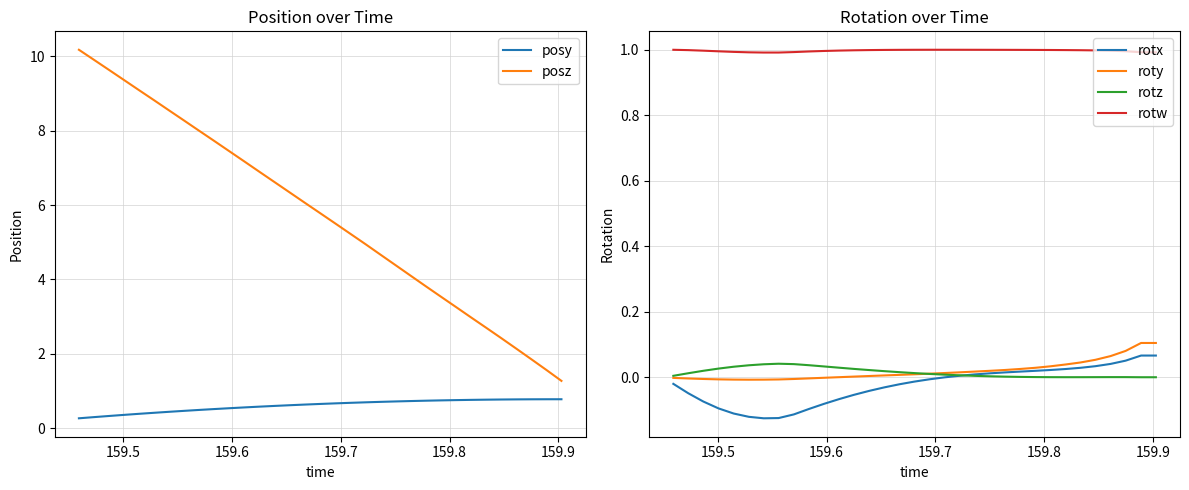

What is the difference between the second highest and minimum values in the posz series?

8.6